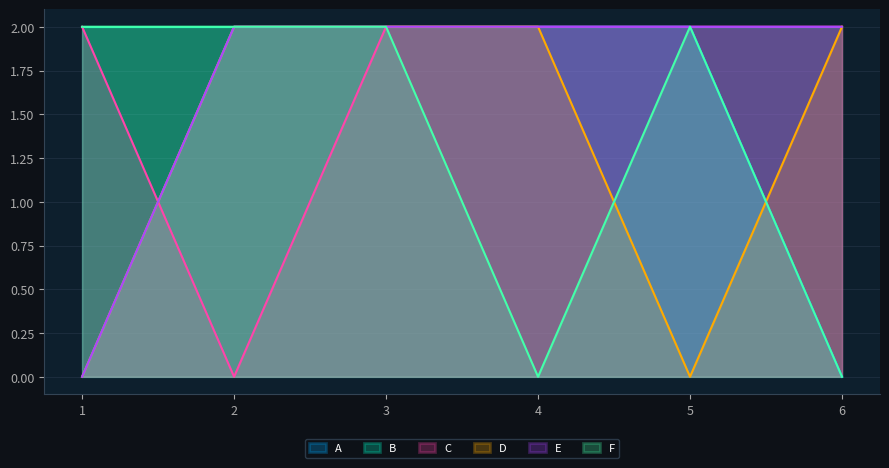

Rank the categories by C value from lowest to highest.

2, 1, 3, 4, 5, 6